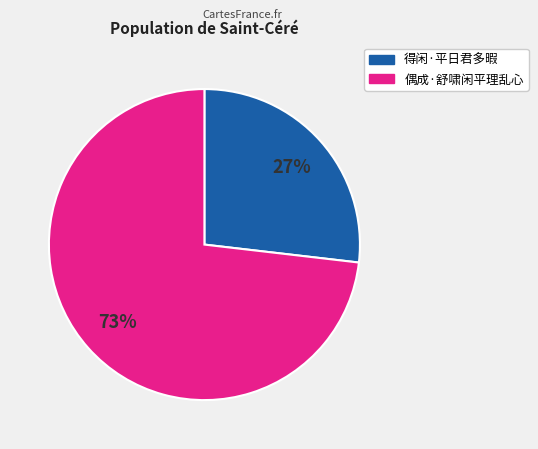

Is there a majority slice in this chart?

Yes